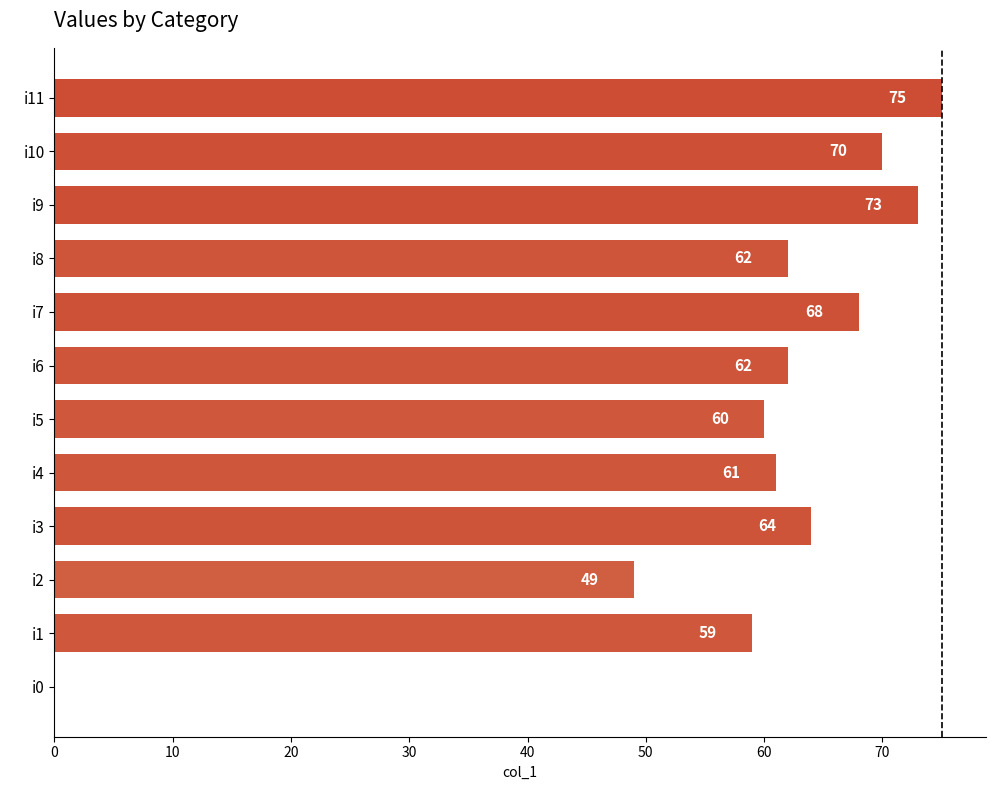

Where is the data nearest to the value 37?

i2